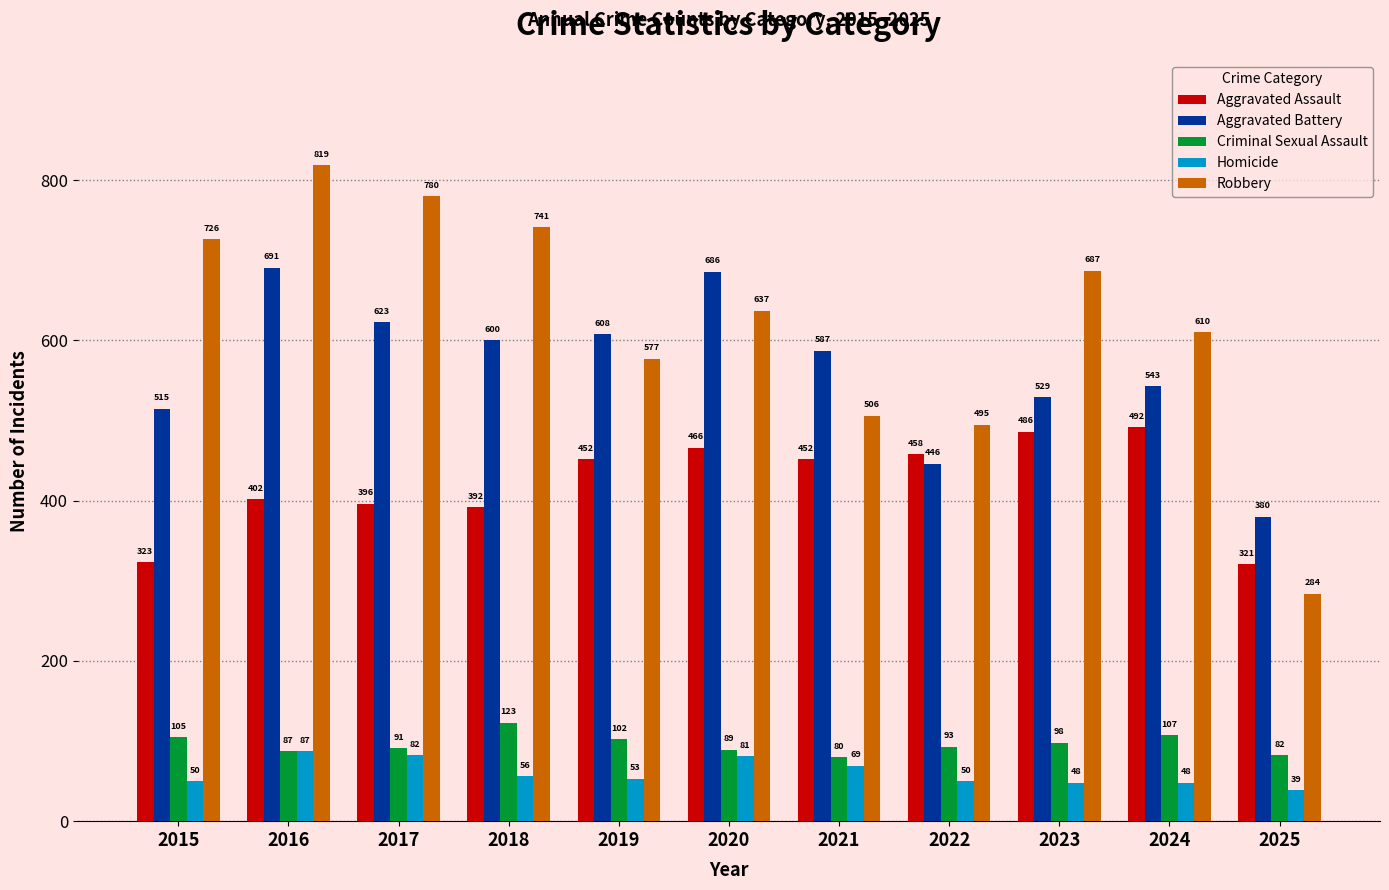

What is the greatest value displayed?

819